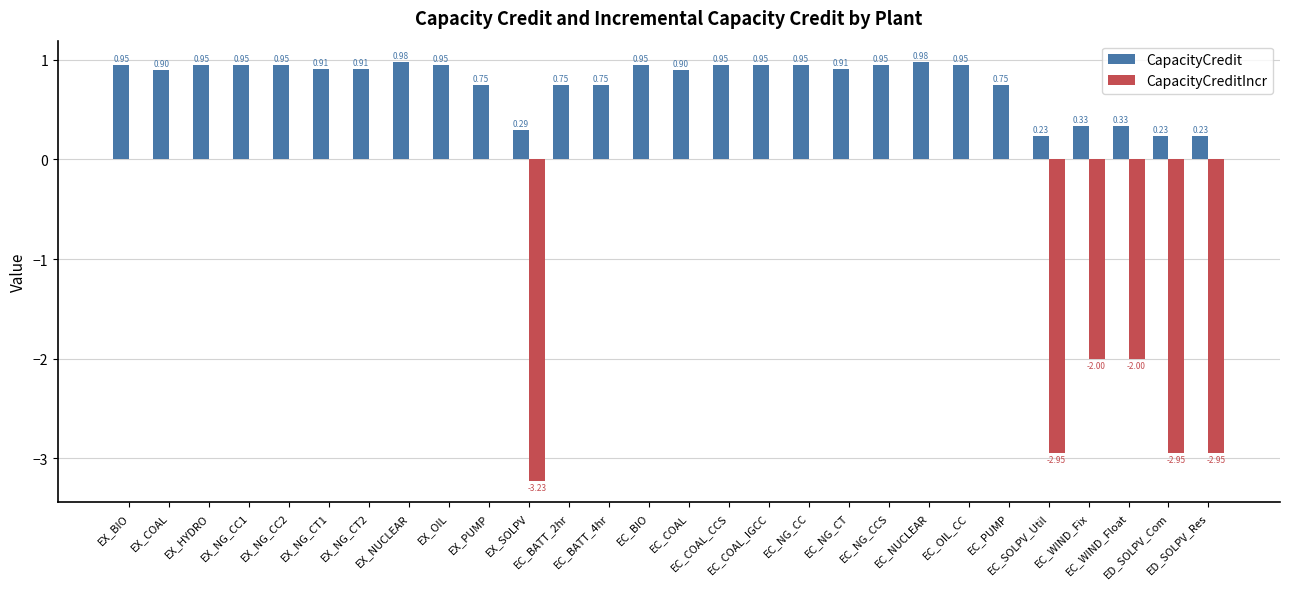

What is the sum of all CapacityCreditIncr values?

-16.1